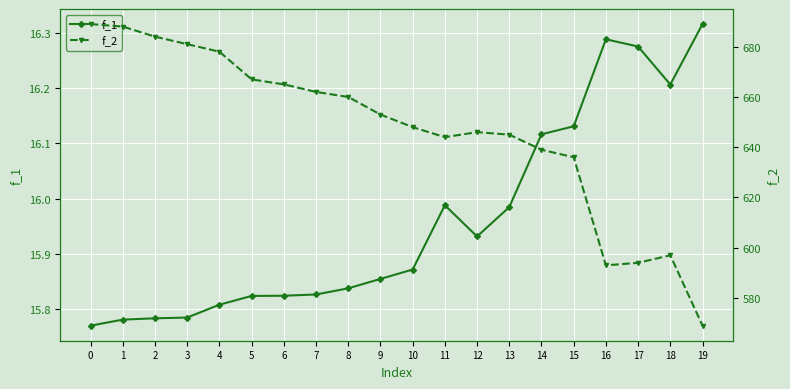

Reading left to right, extract all data points from this chart.

f_1: 15.8	15.8	15.8	15.8	15.8	15.8	15.8	15.8	15.8	15.9	15.9	16.0	15.9	16.0	16.1	16.1	16.3	16.3	16.2	16.3
f_2: 689.0	688.0	684.0	681.0	678.0	667.0	665.0	662.0	660.0	653.0	648.0	644.0	646.0	645.0	639.0	636.0	593.0	594.0	597.0	569.0